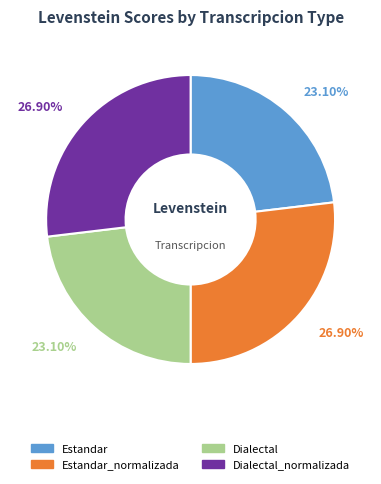

How many segments does this pie chart have?

4